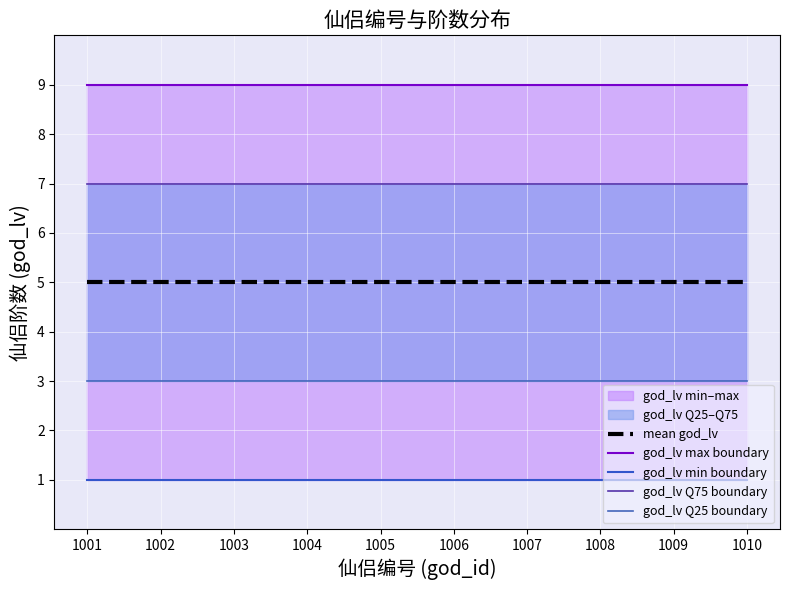

Is it true that god_lv Q75 boundary equals 7 at 1008?

True